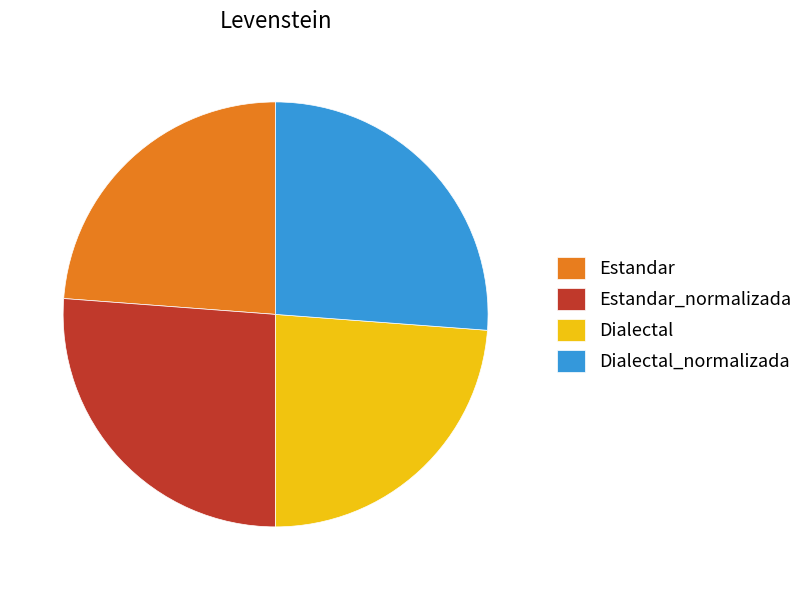

Do Dialectal_normalizada and Estandar_normalizada together represent more than half of the pie?

Yes